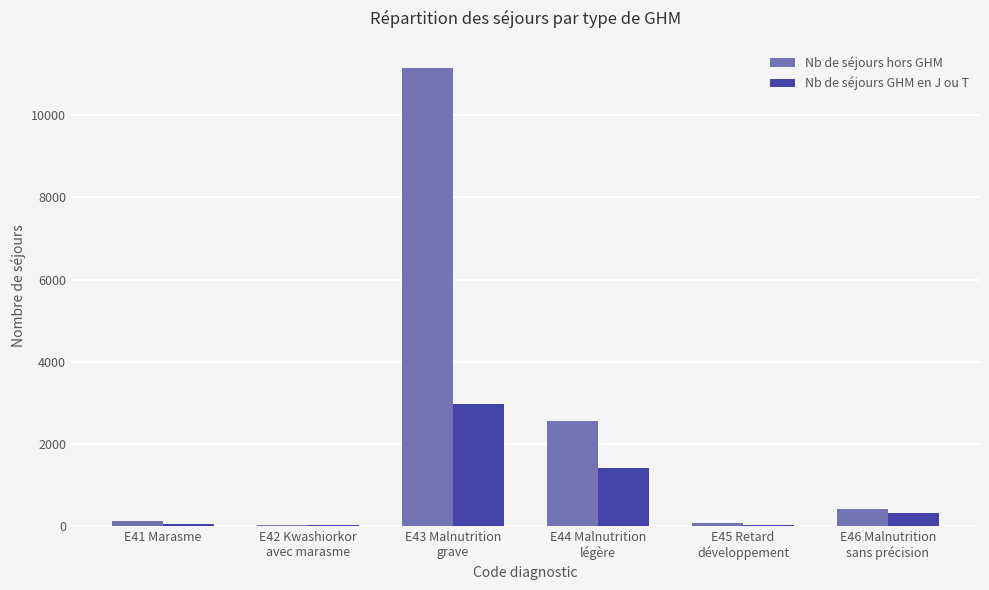

What is the maximum value shown in the chart?

11144